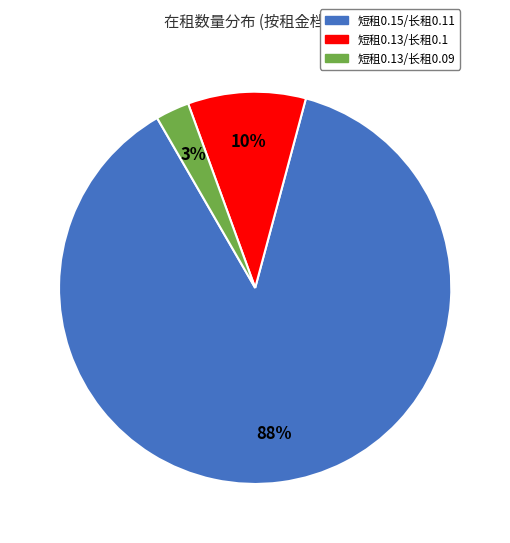

To the nearest percent, what is the average slice percentage?

33%